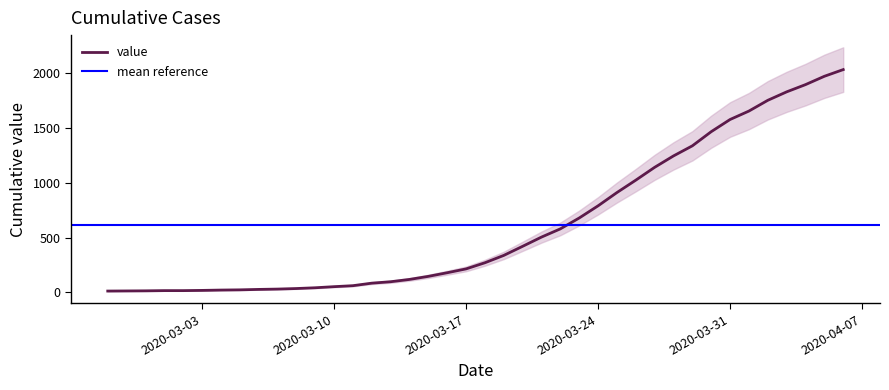

What is the difference between the maximum and second lowest values?

2018